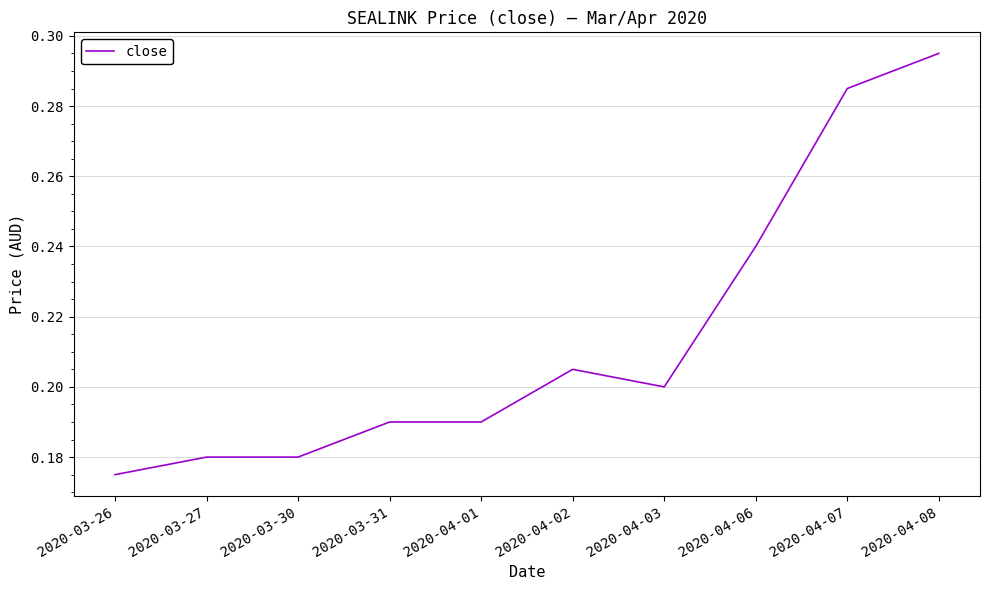

What is the change in value from 2020-03-31 to 2020-04-07?

+0.1